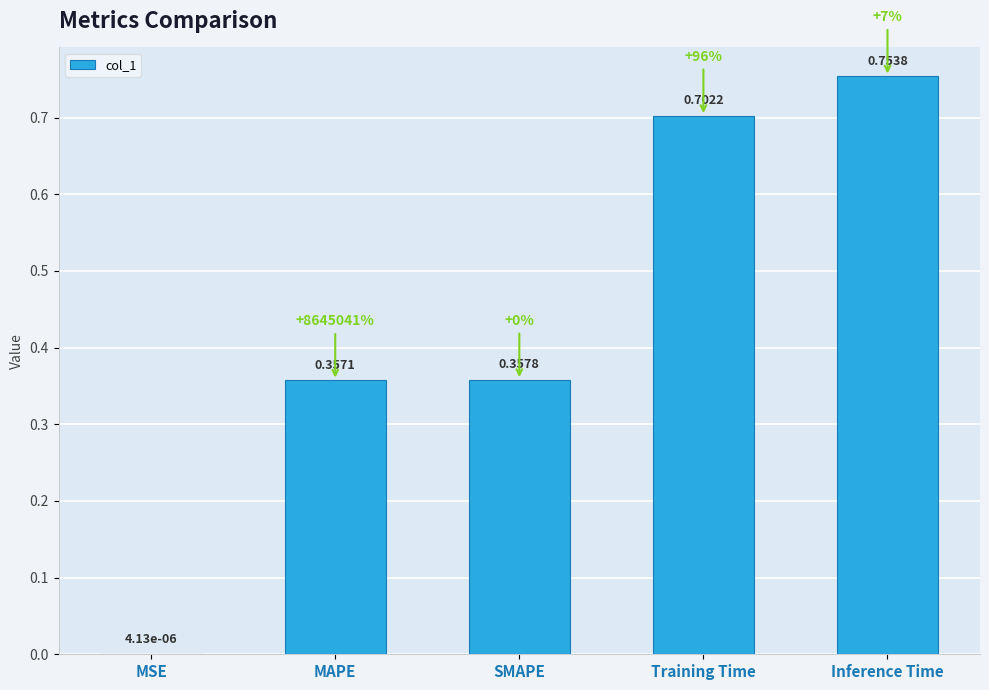

Does the chart contain stacked bars?

No